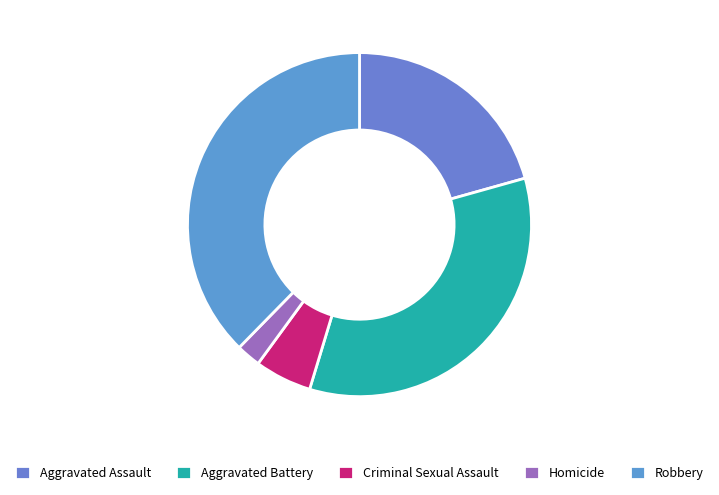

Which slice is the largest?

Robbery